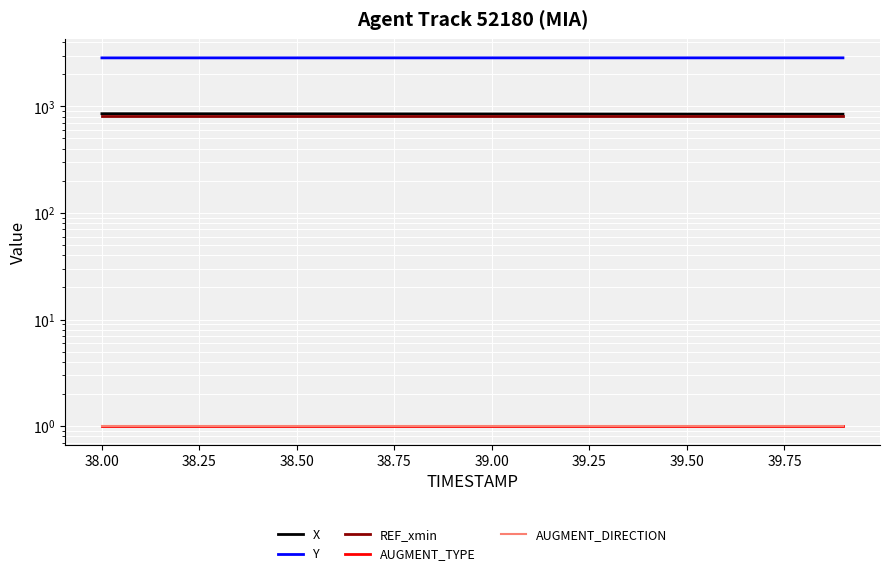

What is the lowest value of the X series?

844.3